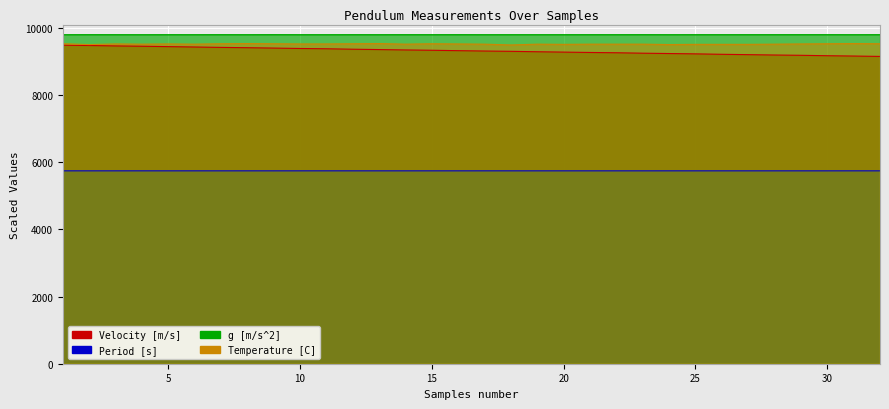

True or false: Period [s] and g [m/s^2] intersect in this chart.

False